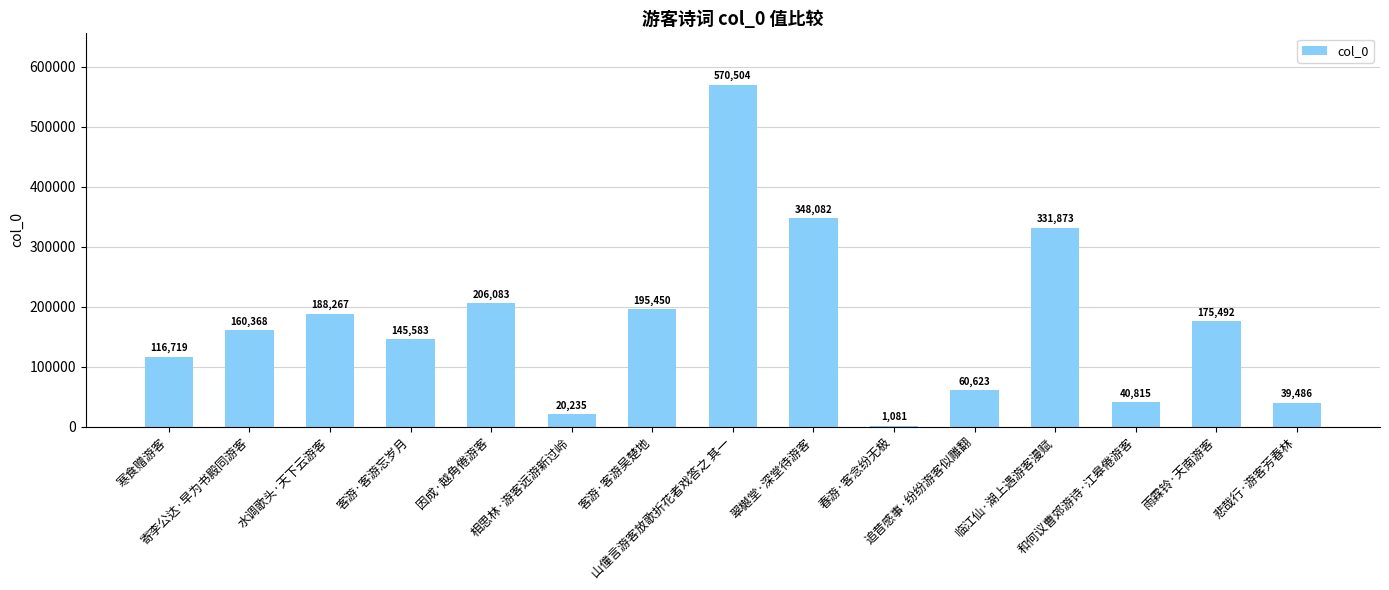

What is the greatest value displayed?

570504